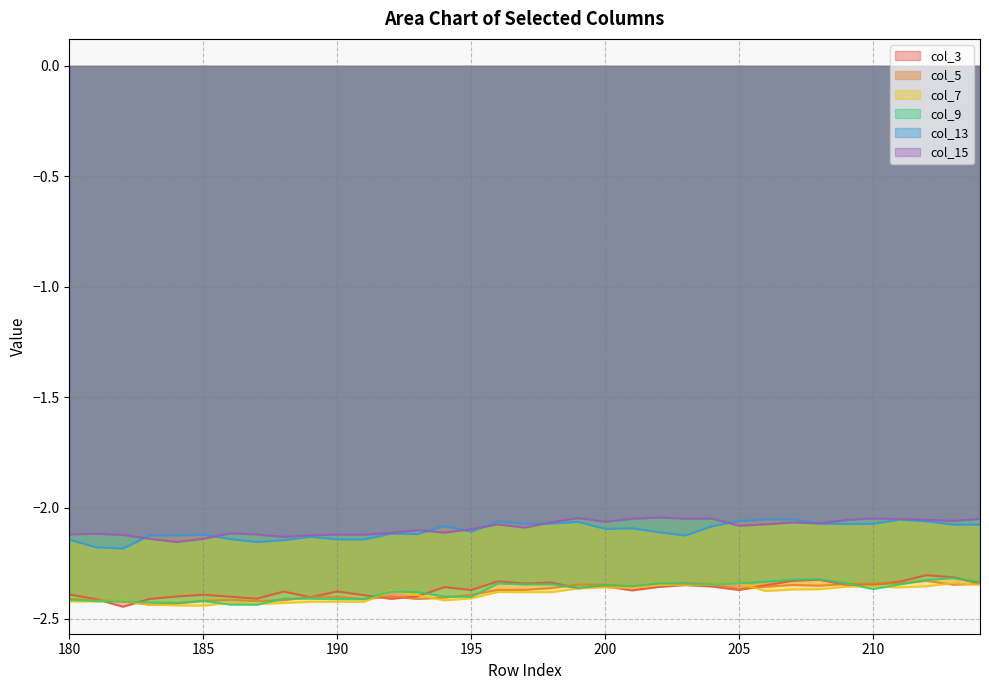

How many series are shown in this chart?

6